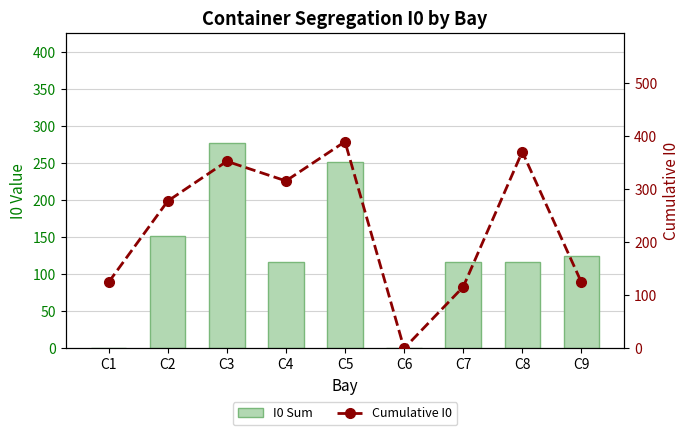

What are all the series names shown in the legend?

I0 Sum, Cumulative I0